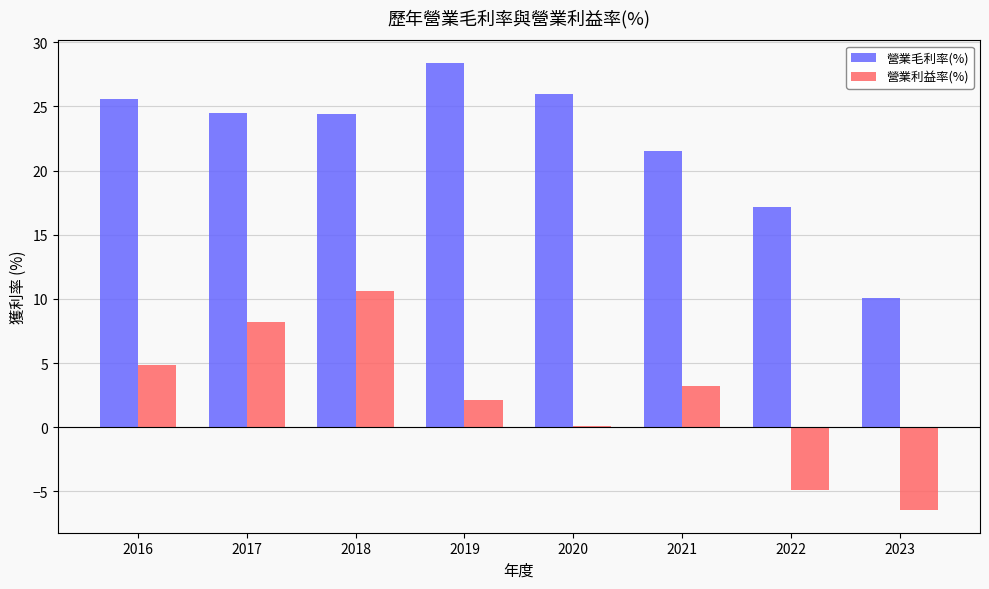

True or false: 營業利益率(%) has a value of 1.6 at 2021.

False